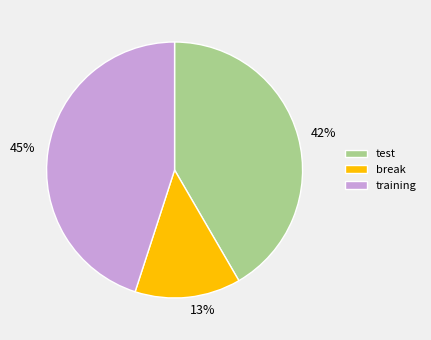

What percentage is the break slice, to the nearest percent?

13%